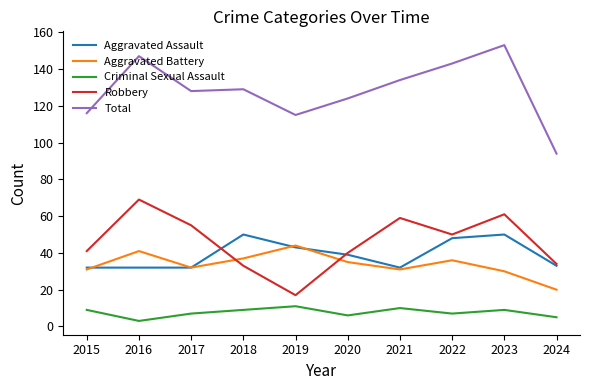

What are all the series names shown in the legend?

Aggravated Assault, Aggravated Battery, Criminal Sexual Assault, Robbery, Total